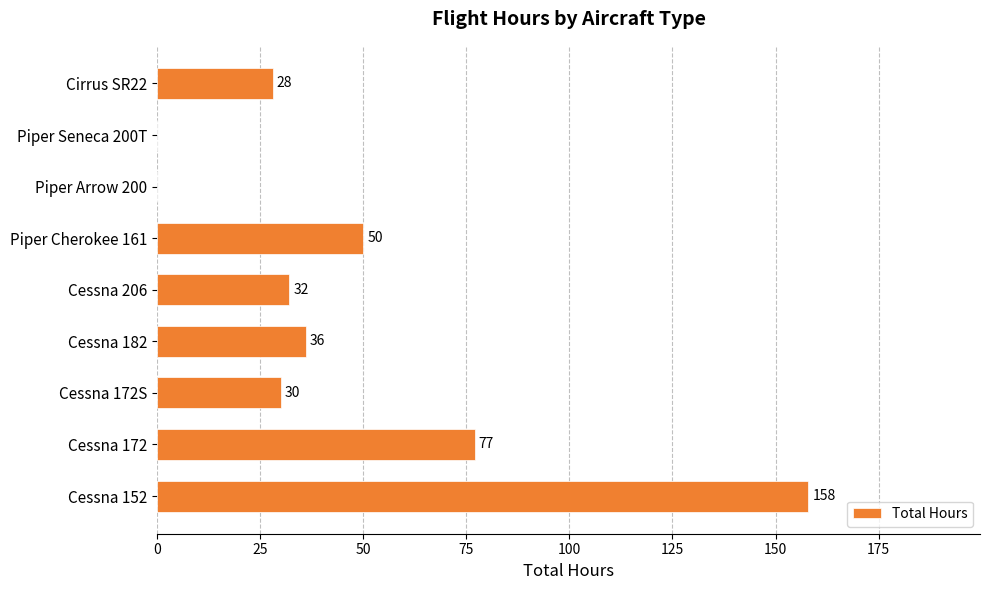

At which category does the chart reach its peak across all series?

Cessna 152